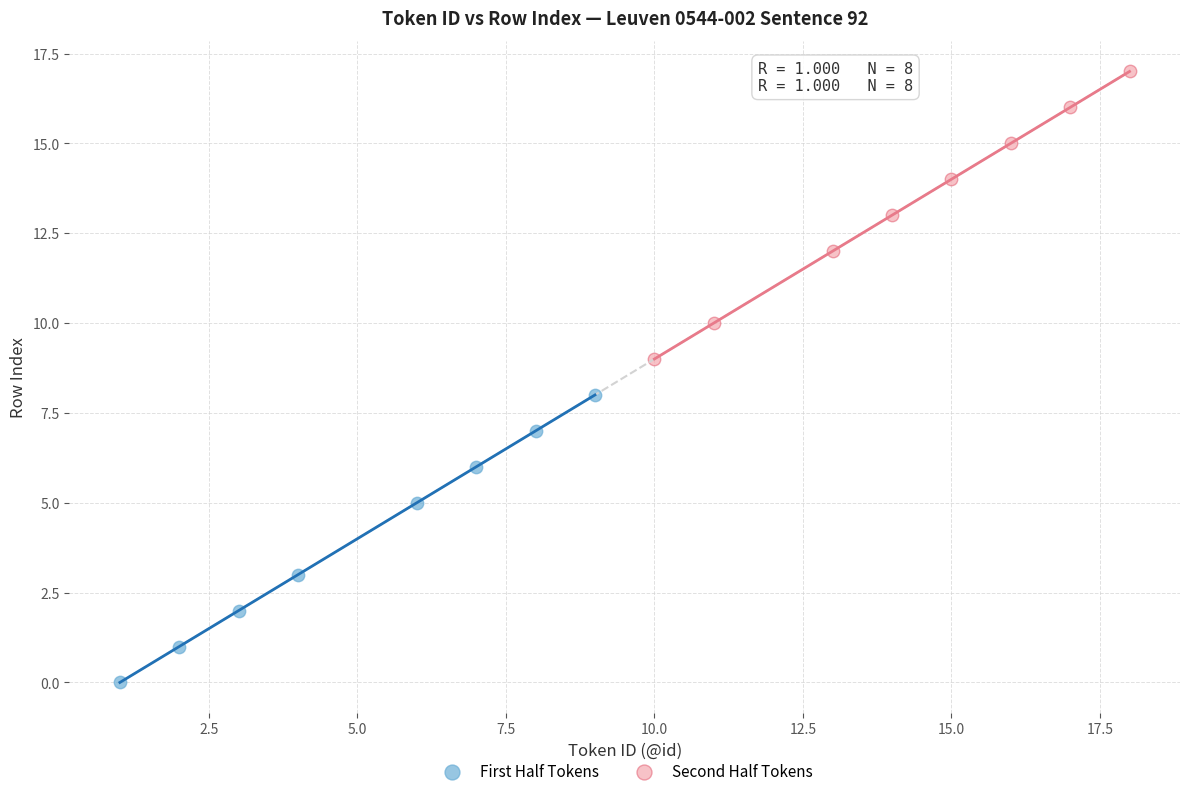

What are all the series names shown in the legend?

First Half Tokens, Second Half Tokens